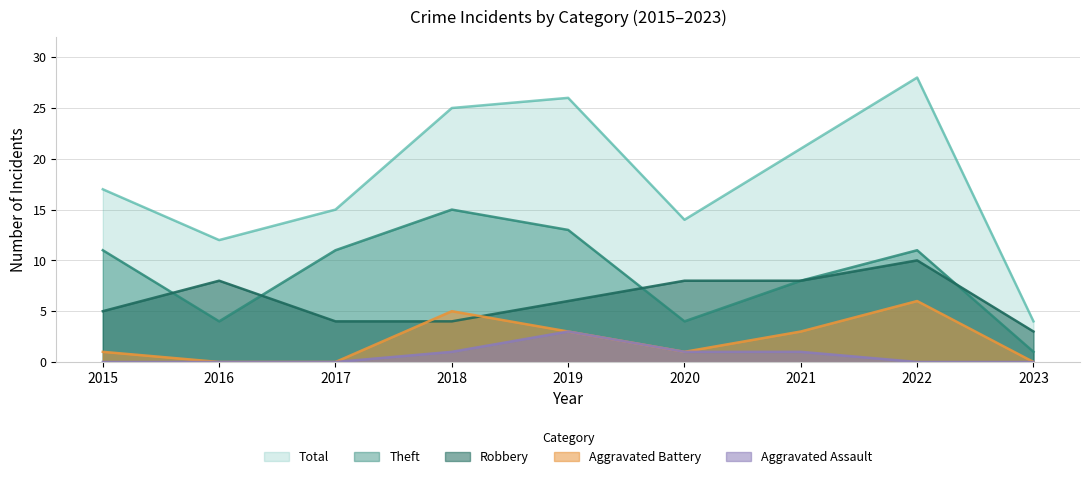

What is the value of the Aggravated Battery point at the 5th from the left?

3